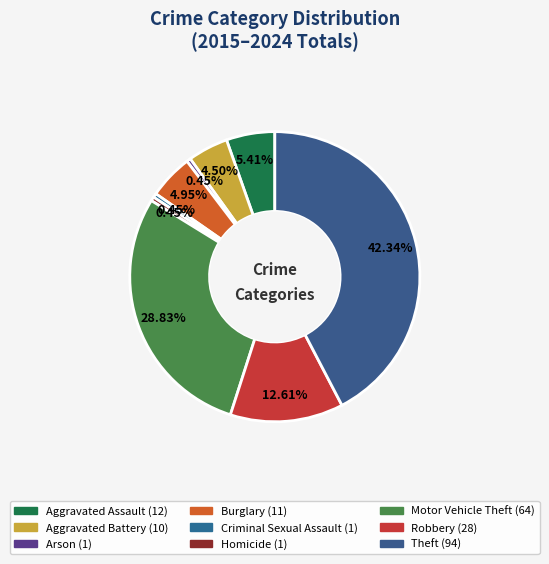

How many slices are in this pie chart?

9